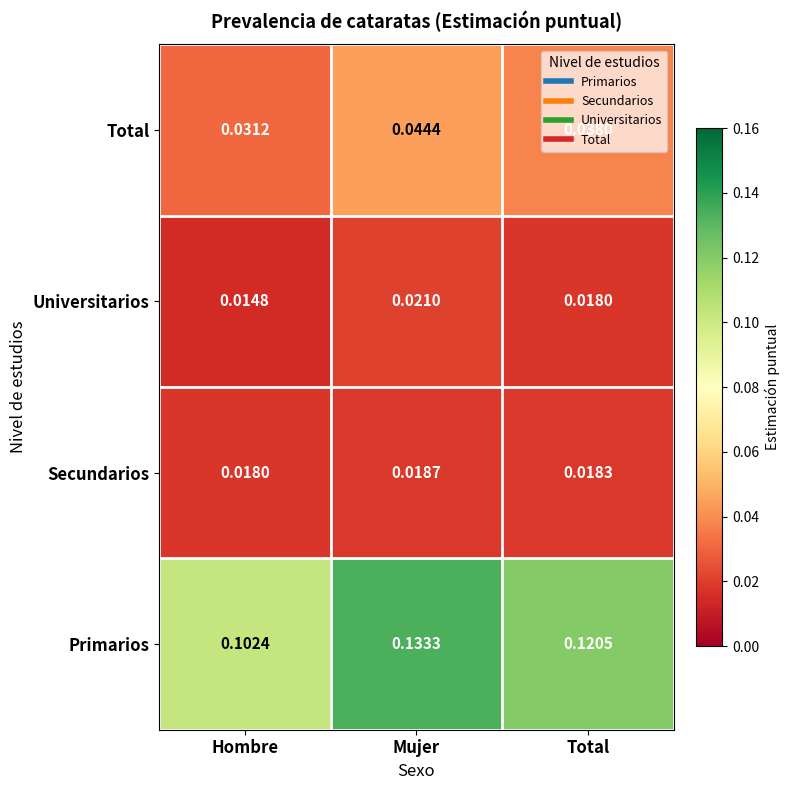

How many series are shown in this chart?

4